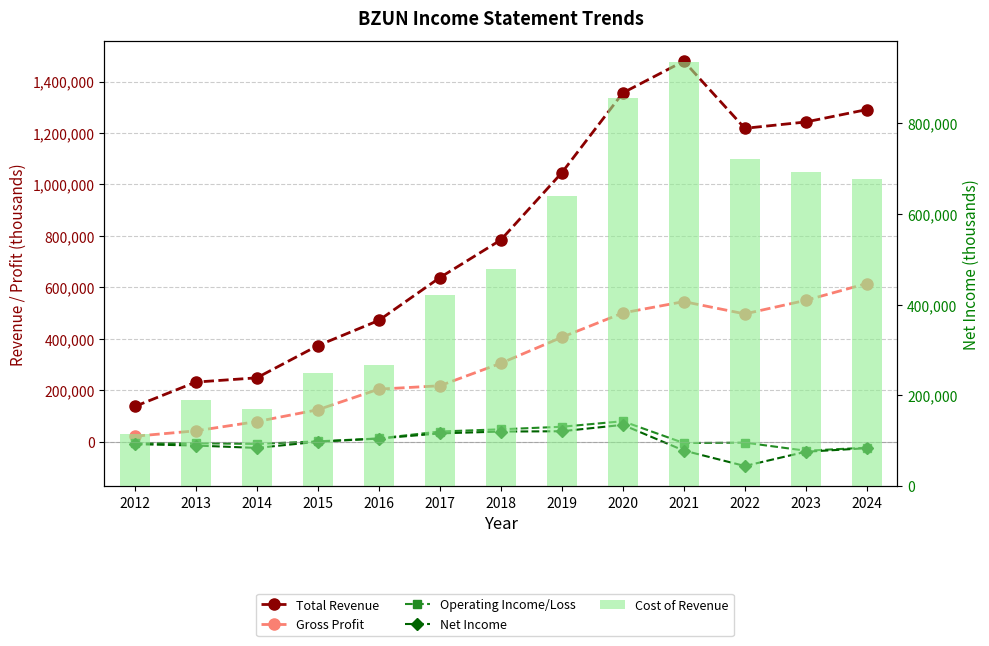

Does the chart contain stacked bars?

No